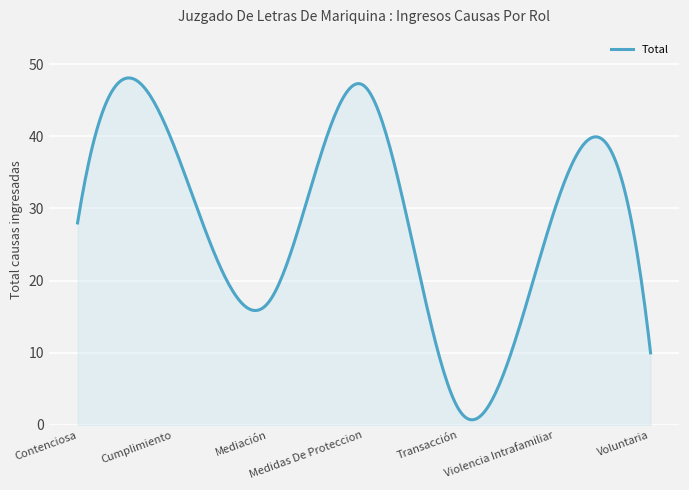

What is the sum of all values?

8519.7